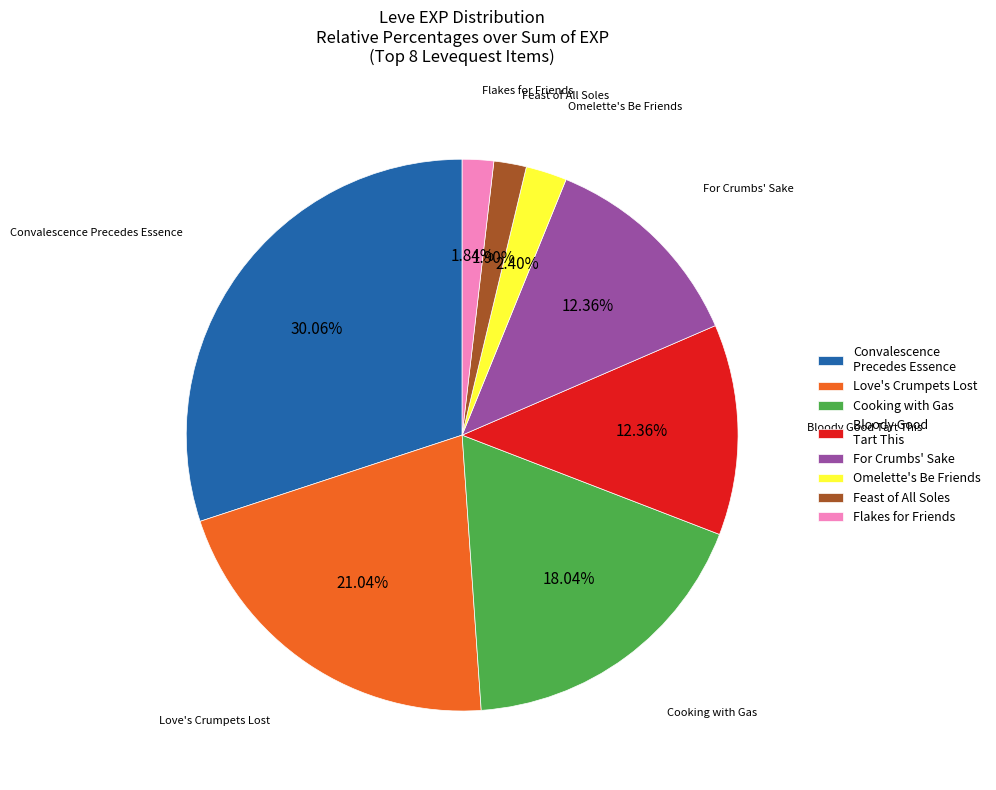

What is the largest slice in the pie chart?

Convalescence Precedes Essence